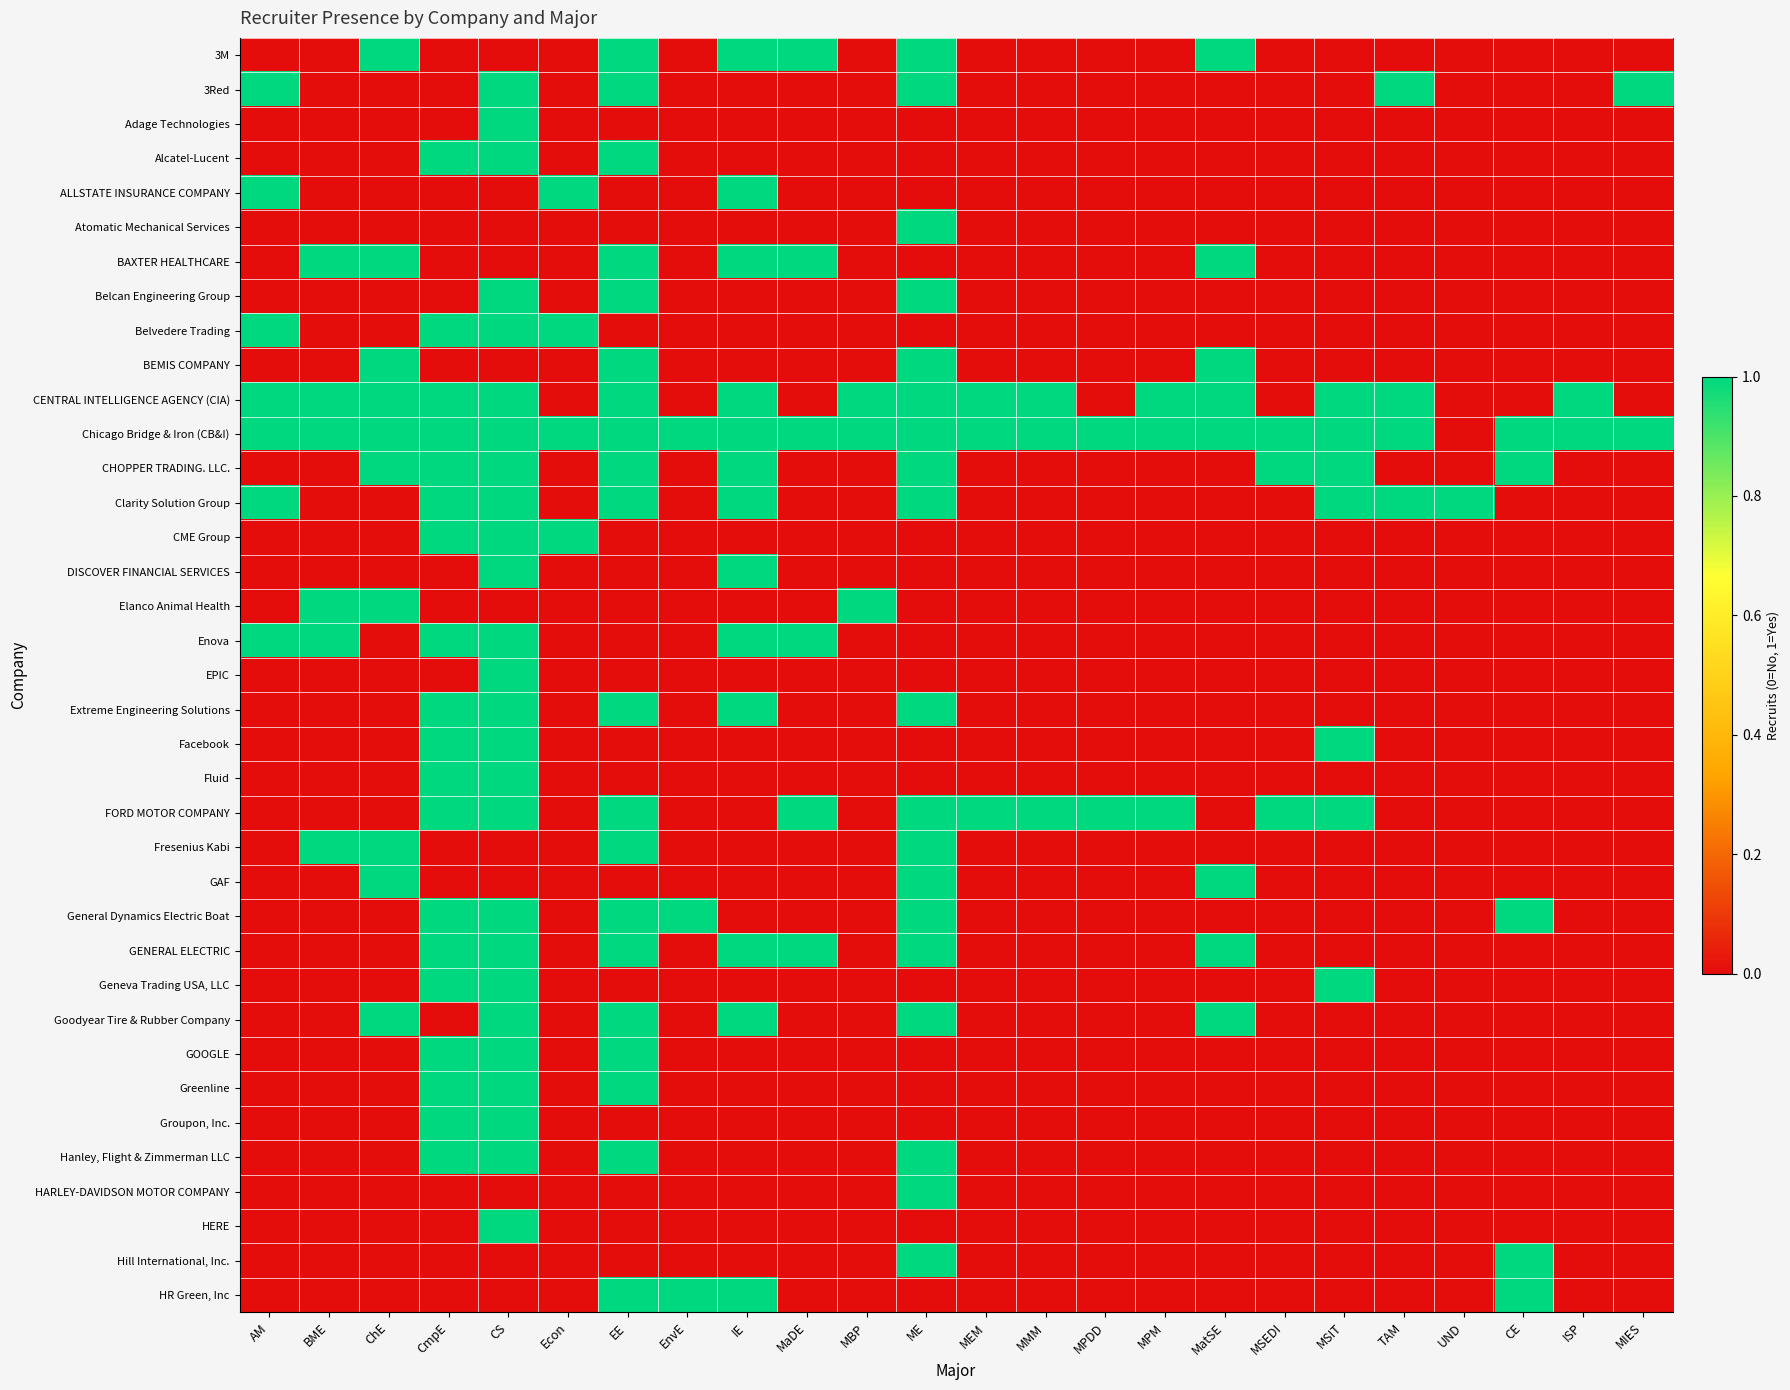

Which series has the largest range (max minus min)?

3M